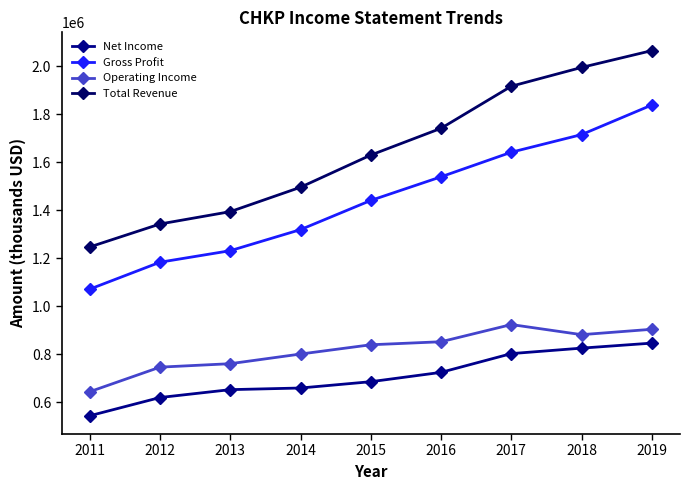

Does the chart display data point markers on the line(s)?

Yes